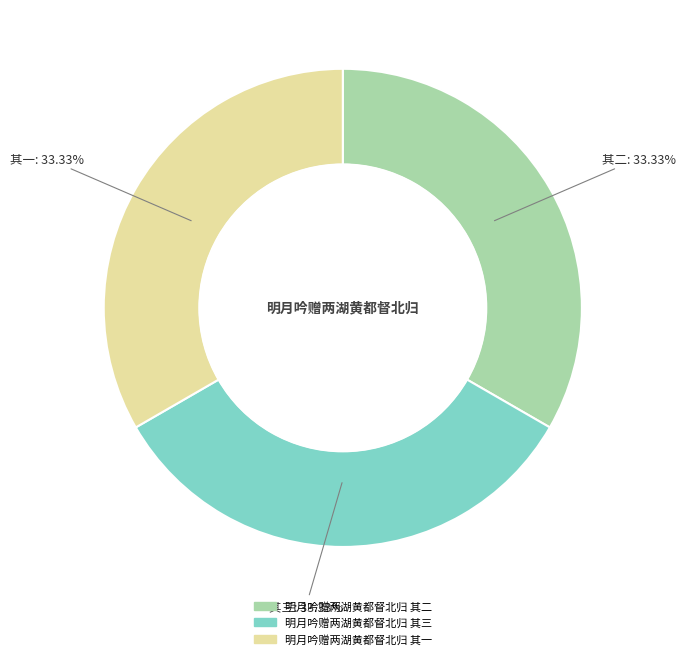

Approximately how many times larger is the value at 明月吟赠两湖黄都督北归 其三 compared to 明月吟赠两湖黄都督北归 其一?

1.0